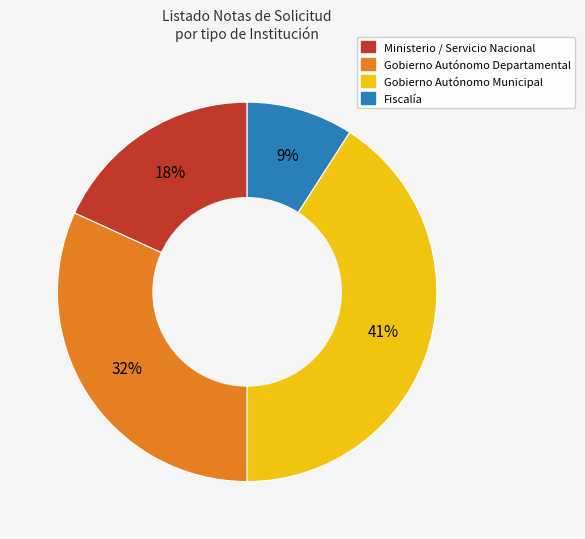

True or false: Gobierno Autónomo Departamental accounts for 39% of the total.

False